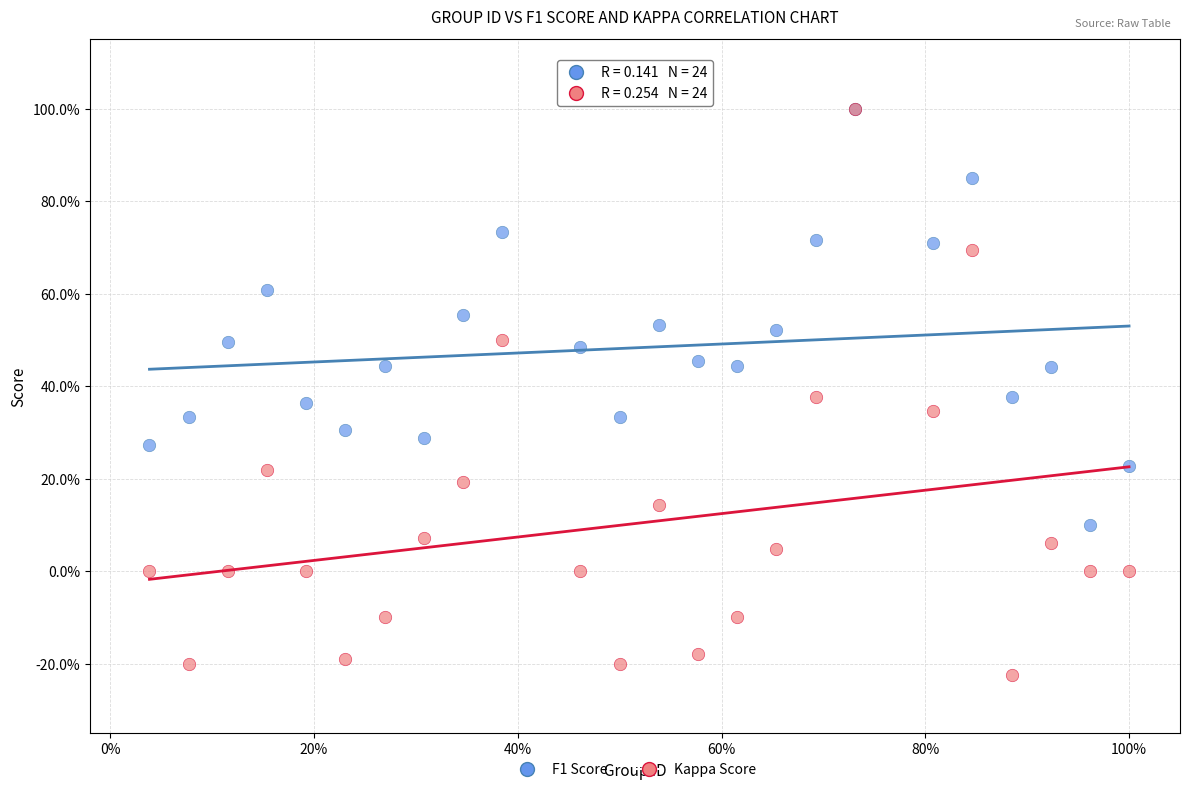

Which series reaches the minimum Y coordinate?

Kappa Score